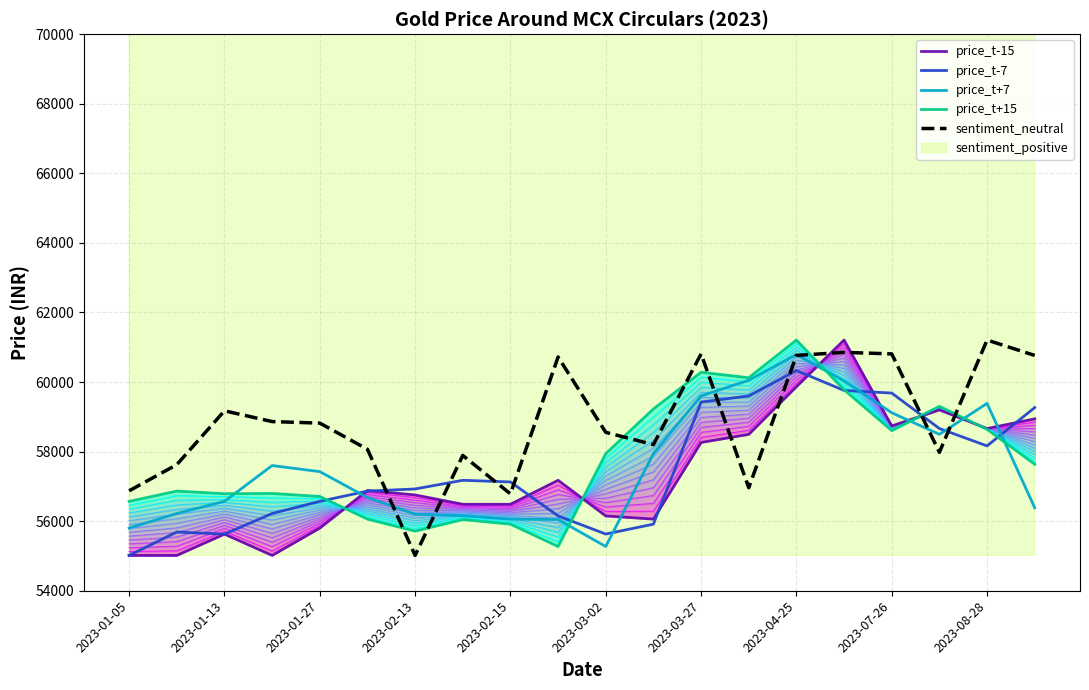

At which label does price_t+7 reach its minimum?

2023-03-02